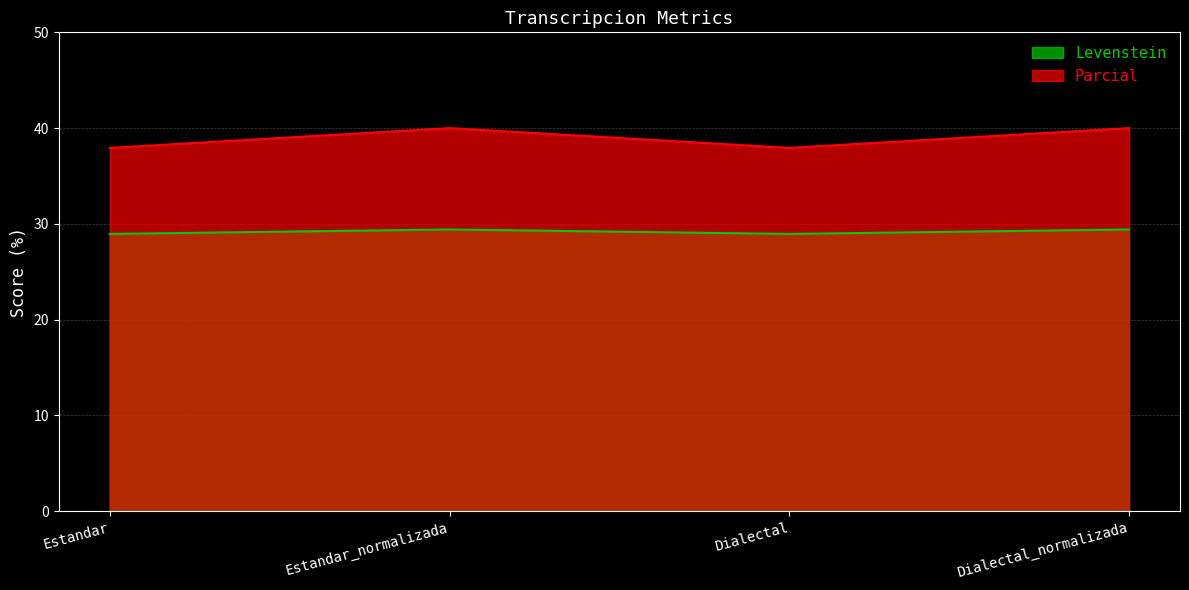

What is the label of the 2nd point from the right?

Dialectal